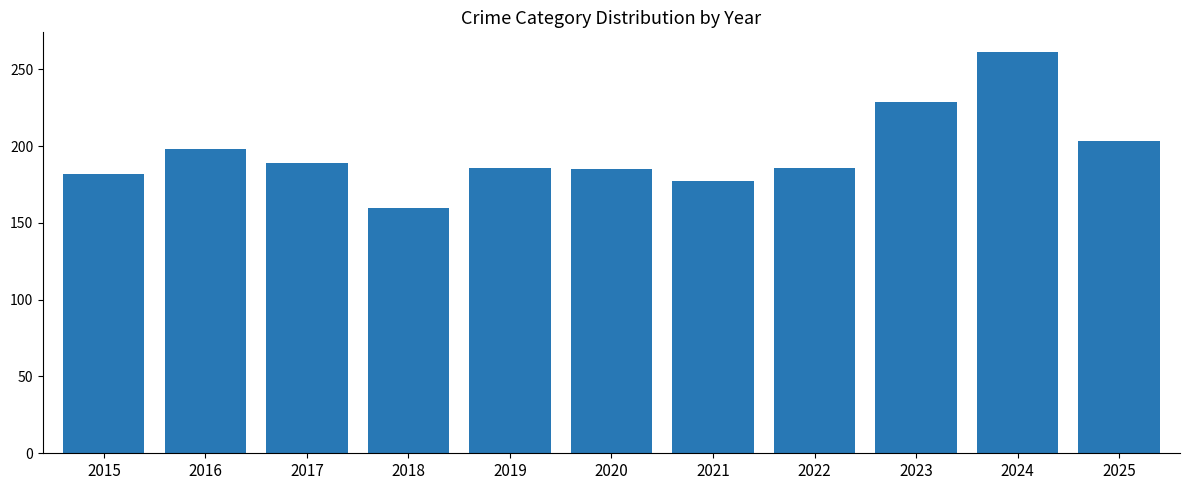

What is the ratio of the value at 2019 to the value at 2018?

1.2